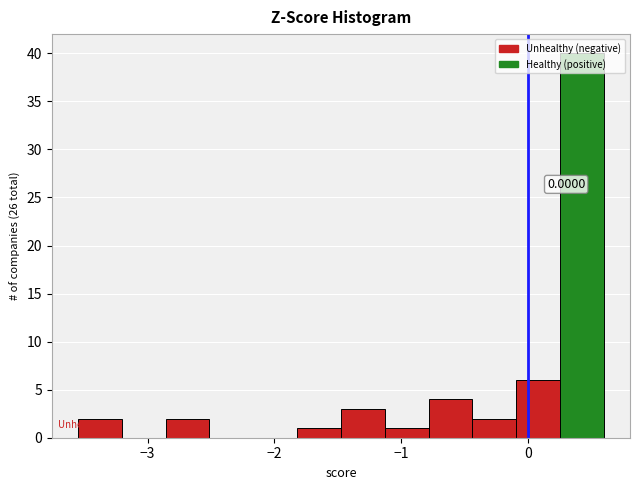

Read against the x-axis, roughly where is the centre of the tallest bar?

0.4